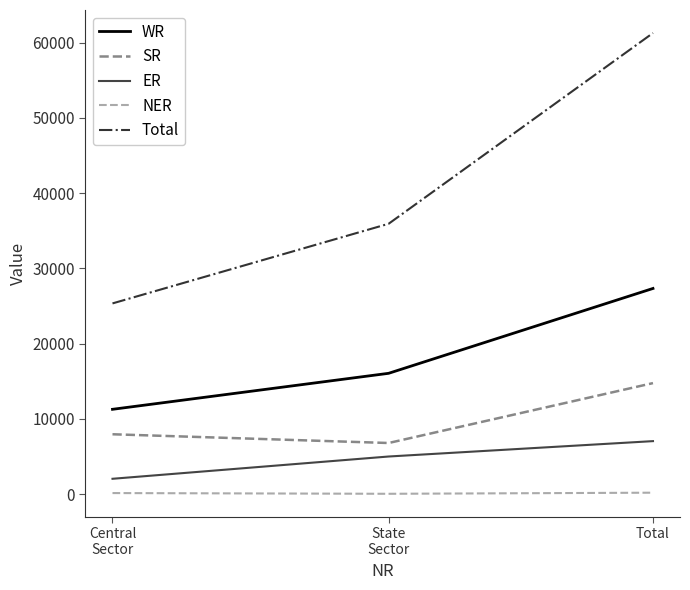

Rank the series at Total from highest to lowest value.

Total, WR, SR, ER, NER